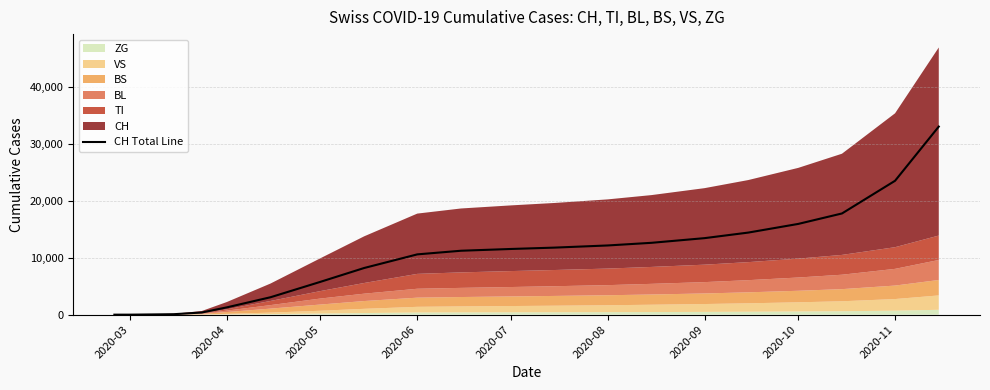

The value of CH Total Line at 2020-10 is 25913. True or false?

False